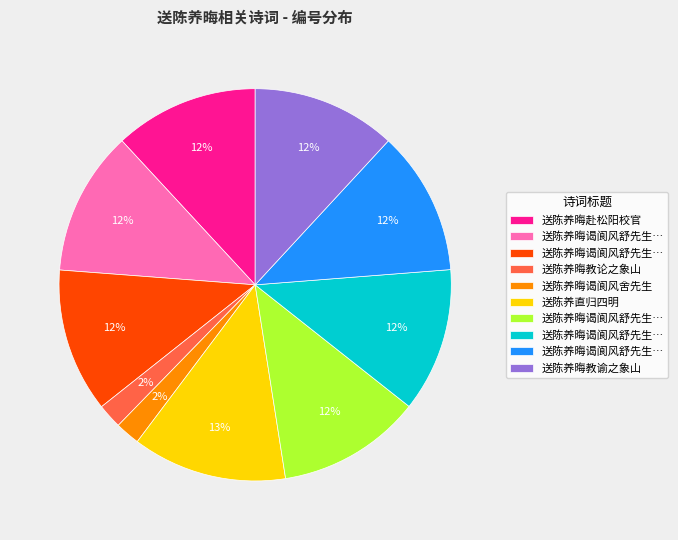

To the nearest percent, what is the difference between the largest and smallest slice percentages?

11%